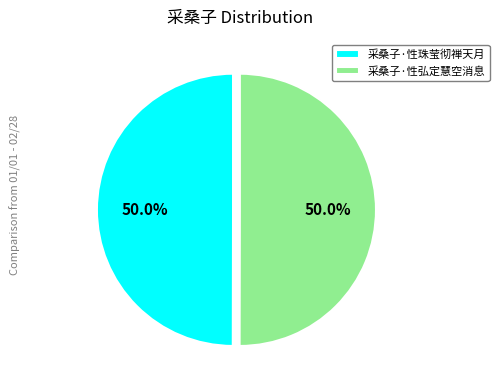

To the nearest percent, what percentage of the pie is 采桑子·性弘定慧空消息?

50%